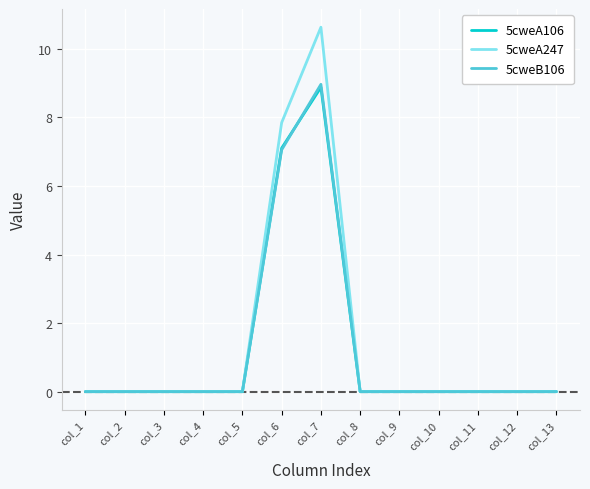

Is the value of 5cweB106 at col_10 greater than the value of 5cweA247 at col_7?

No